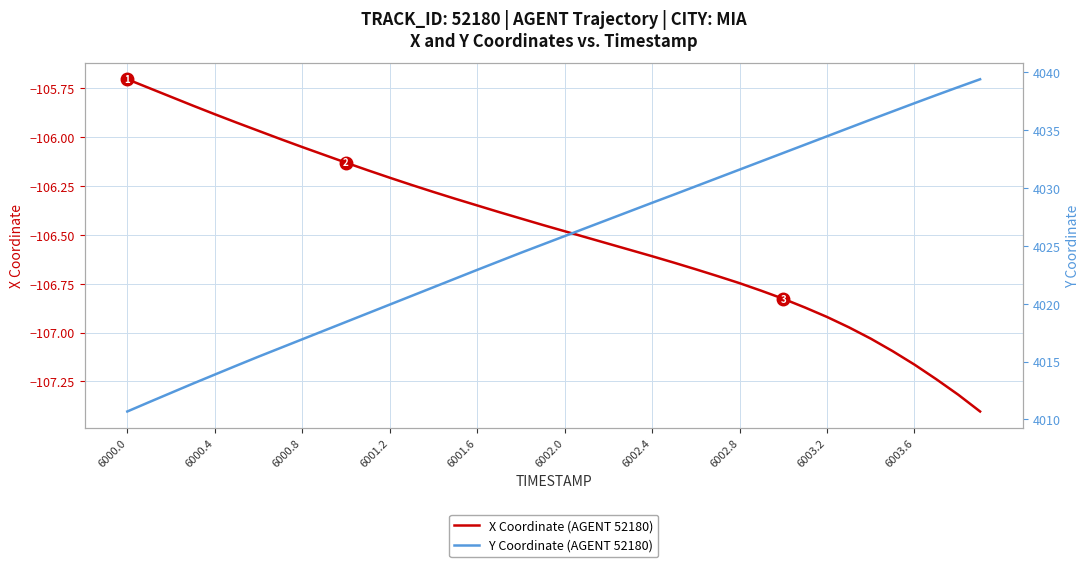

What is the lowest value of the X Coordinate (AGENT 52180) series?

-107.4